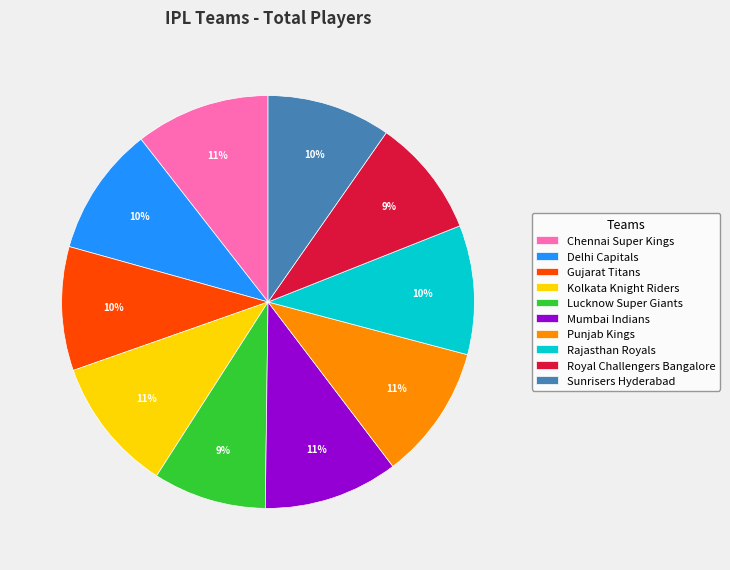

Approximately how many times larger is the value at Gujarat Titans compared to Rajasthan Royals?

1.0